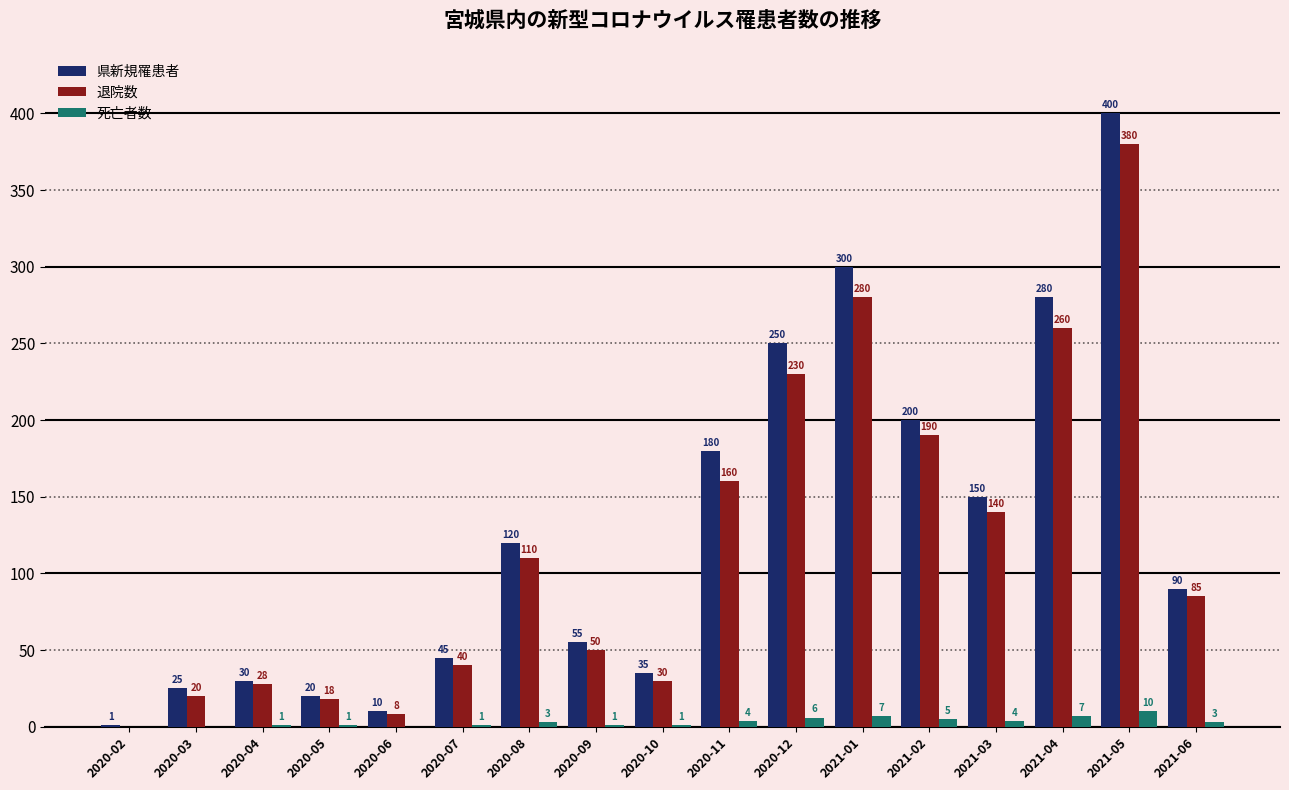

What is the highest value of the 退院数 series?

380